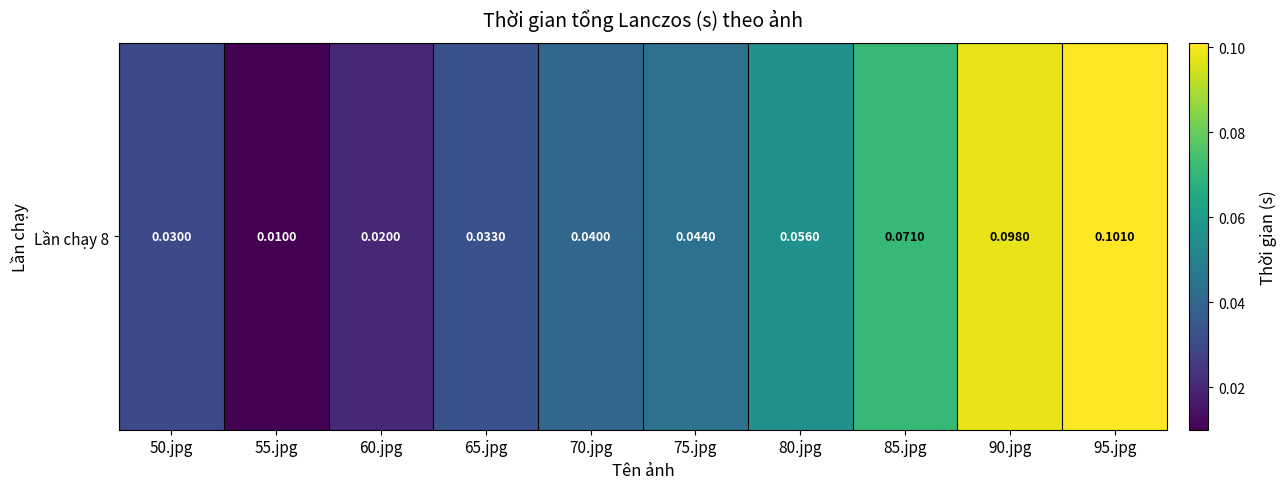

Between 65.jpg and 70.jpg, which is larger?

70.jpg